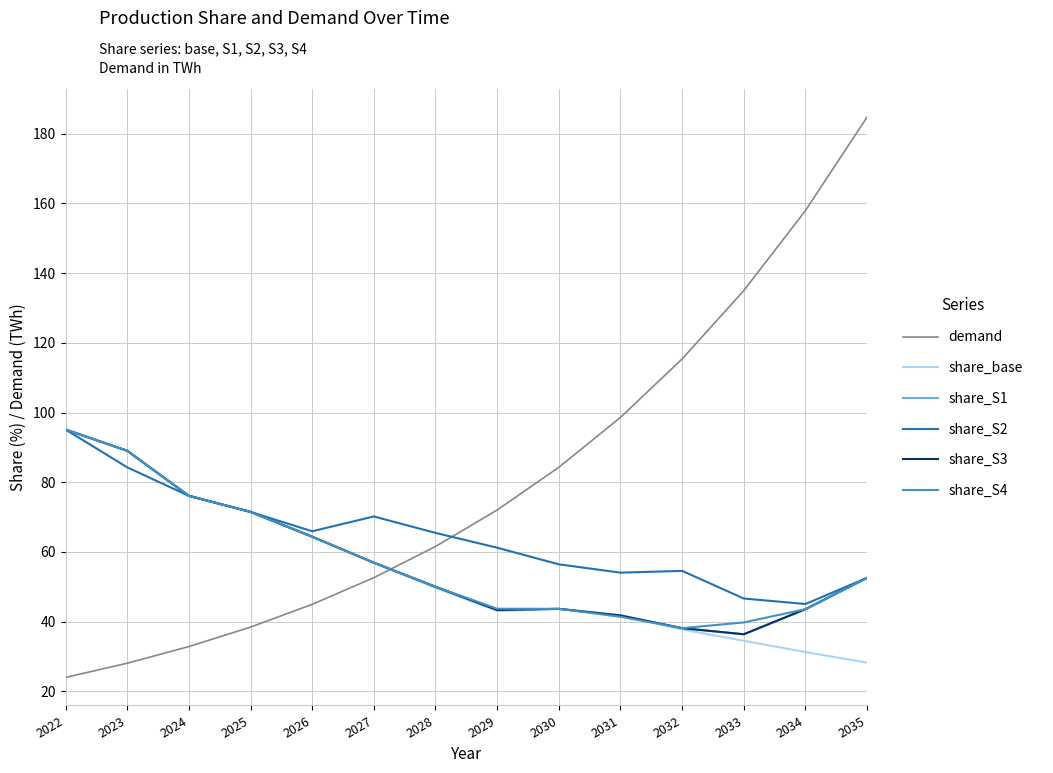

Is this an area chart (filled region under the line)?

No